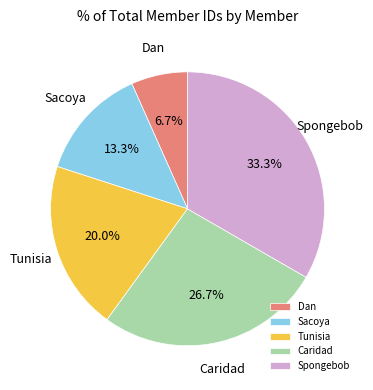

What is the total percentage of Tunisia and Caridad?

46.7%